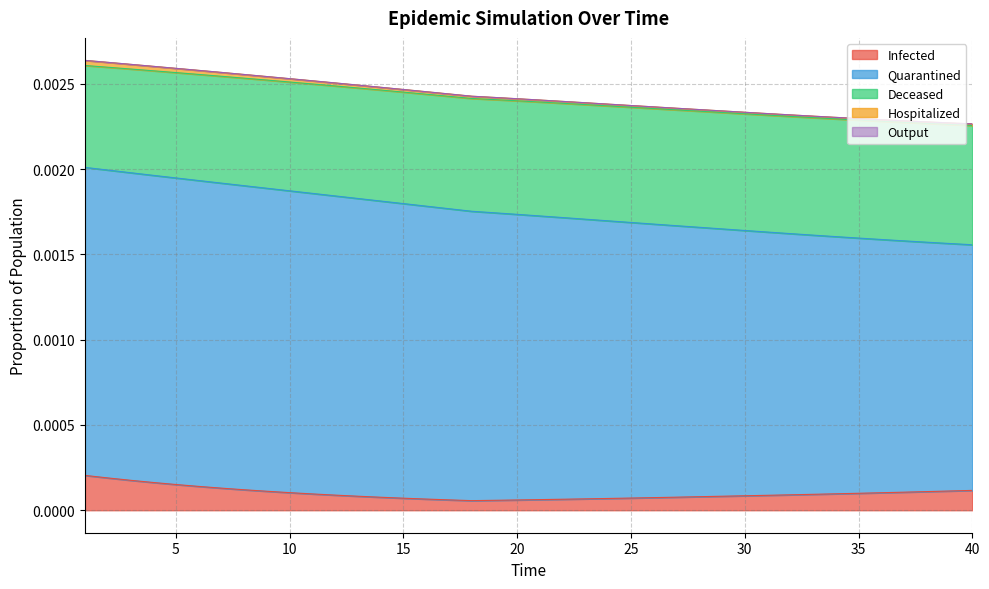

Which has a higher value, 32 or 18?

32